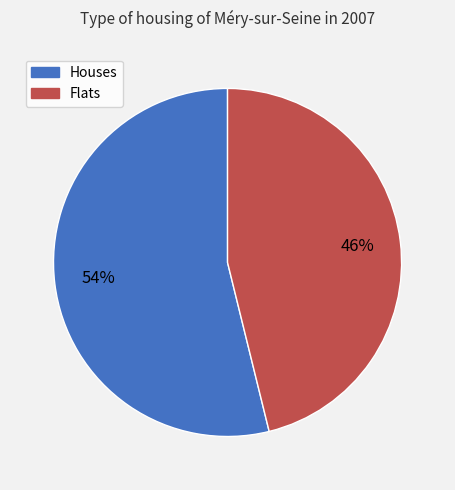

To the nearest percent, what is the difference between the largest and smallest slice percentages?

8%